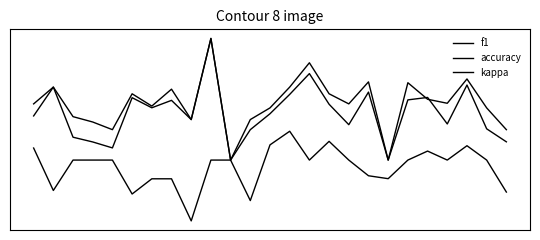

In f1, how many points are higher than both neighbors (excluding endpoints)?

8